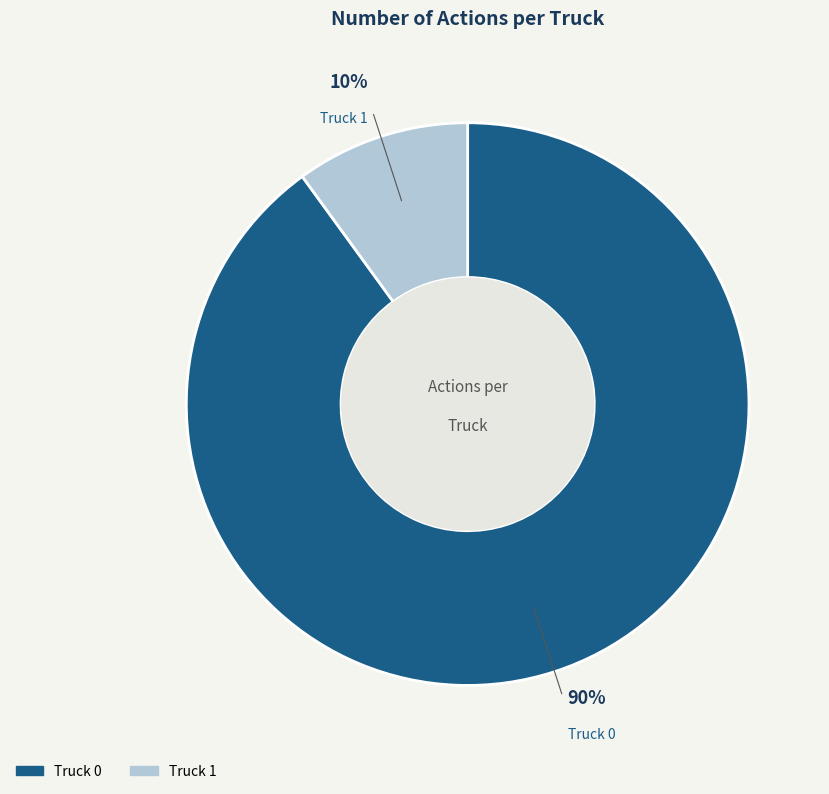

How many slices are in this pie chart?

2